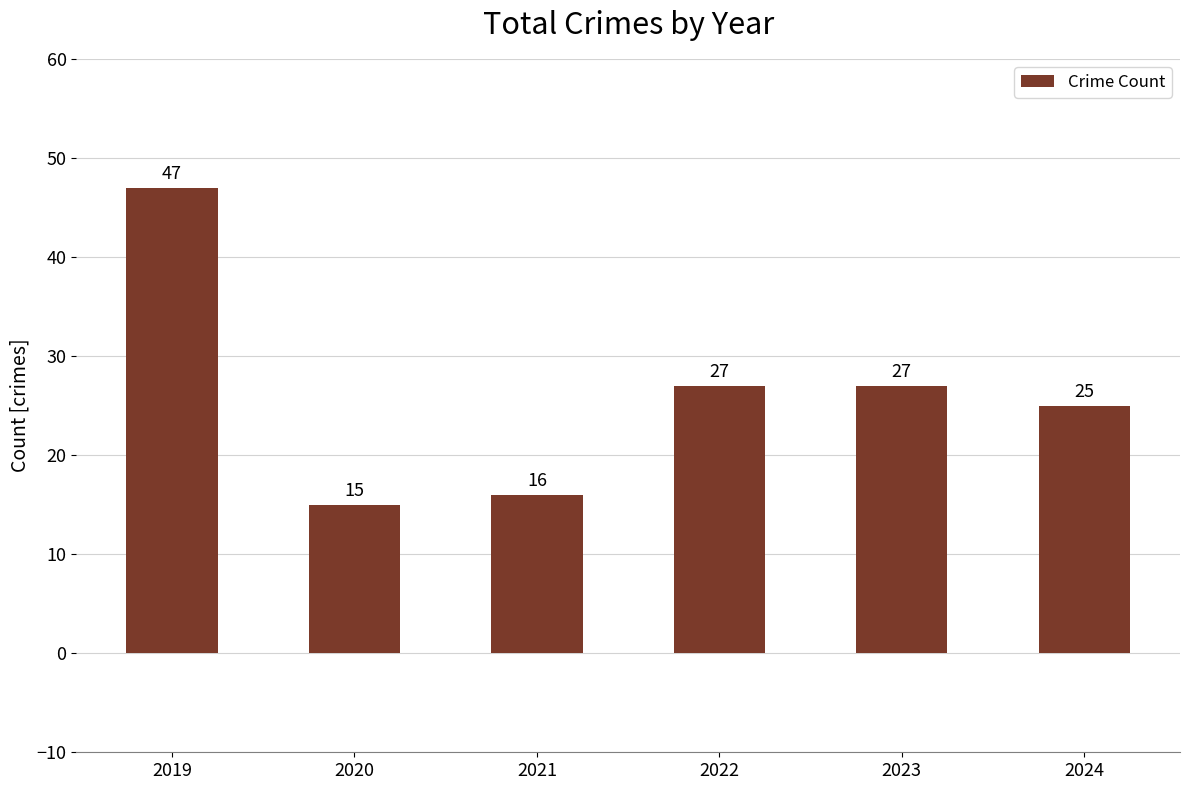

What is the average value?

26